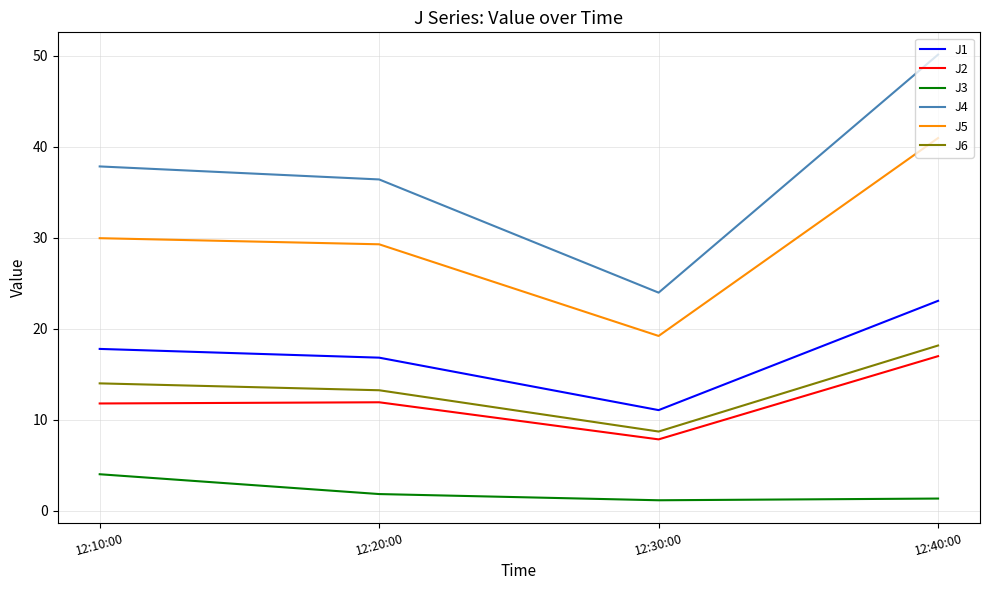

True or false: J6 has a value of 18.1 at 12:40:00.

True